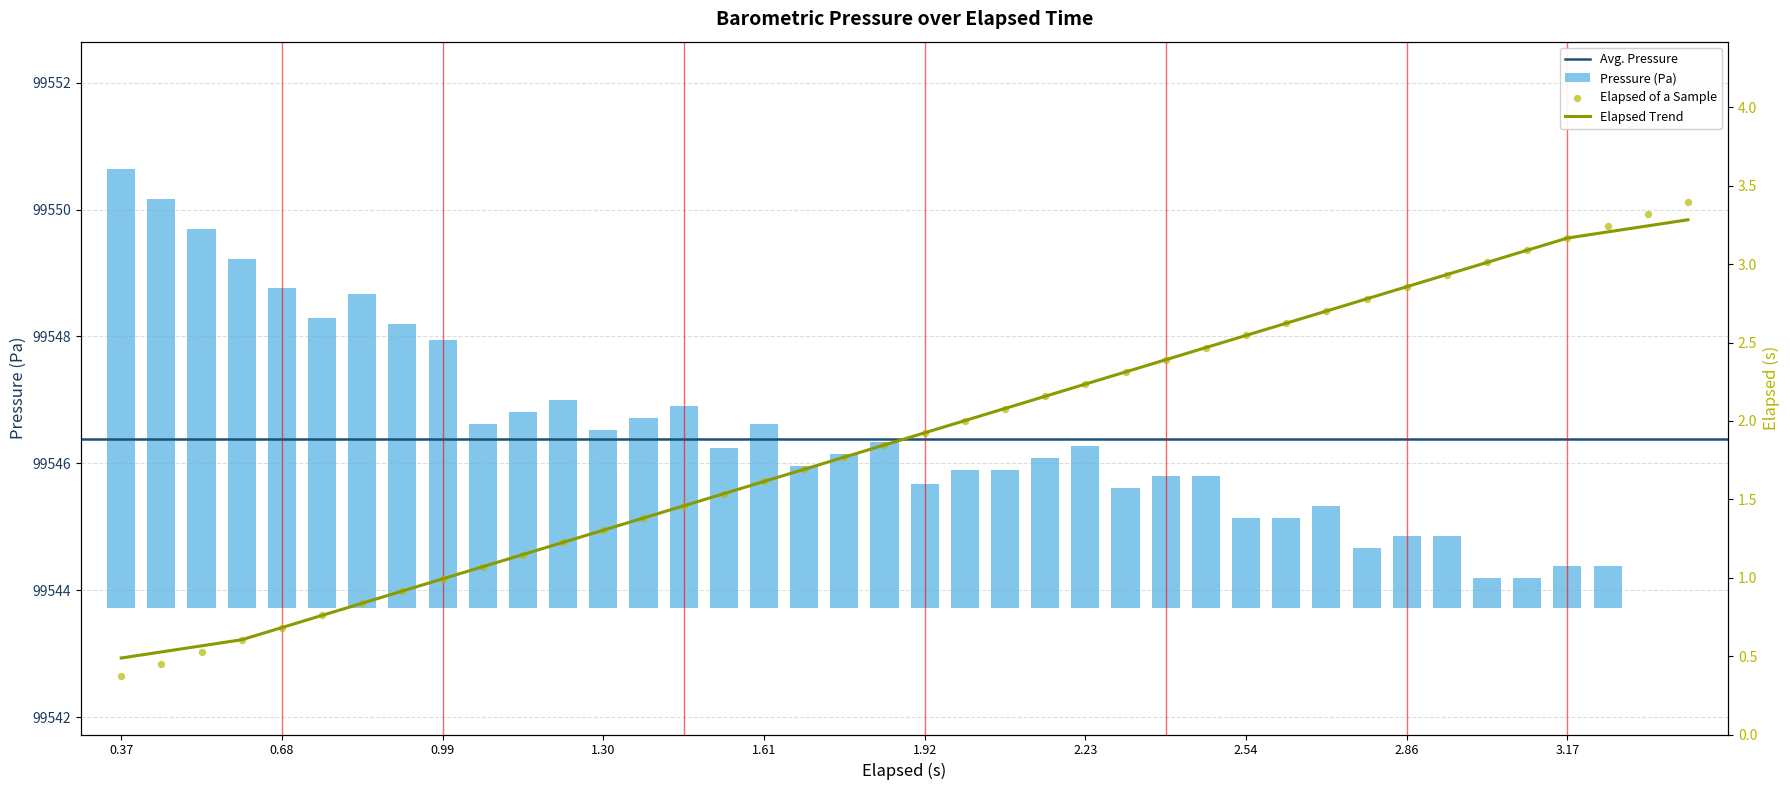

Which series has the widest spread of Y values?

Pressure (Pa)